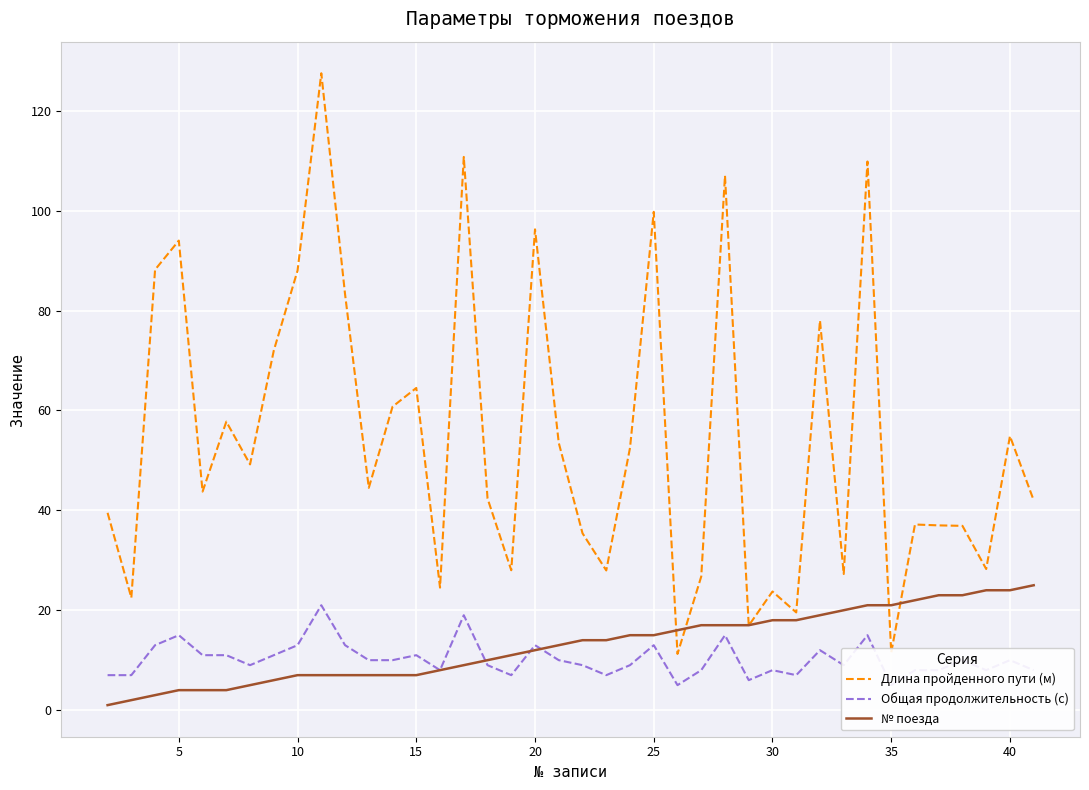

How many data points in Длина пройденного пути (м) are less than 44?

20